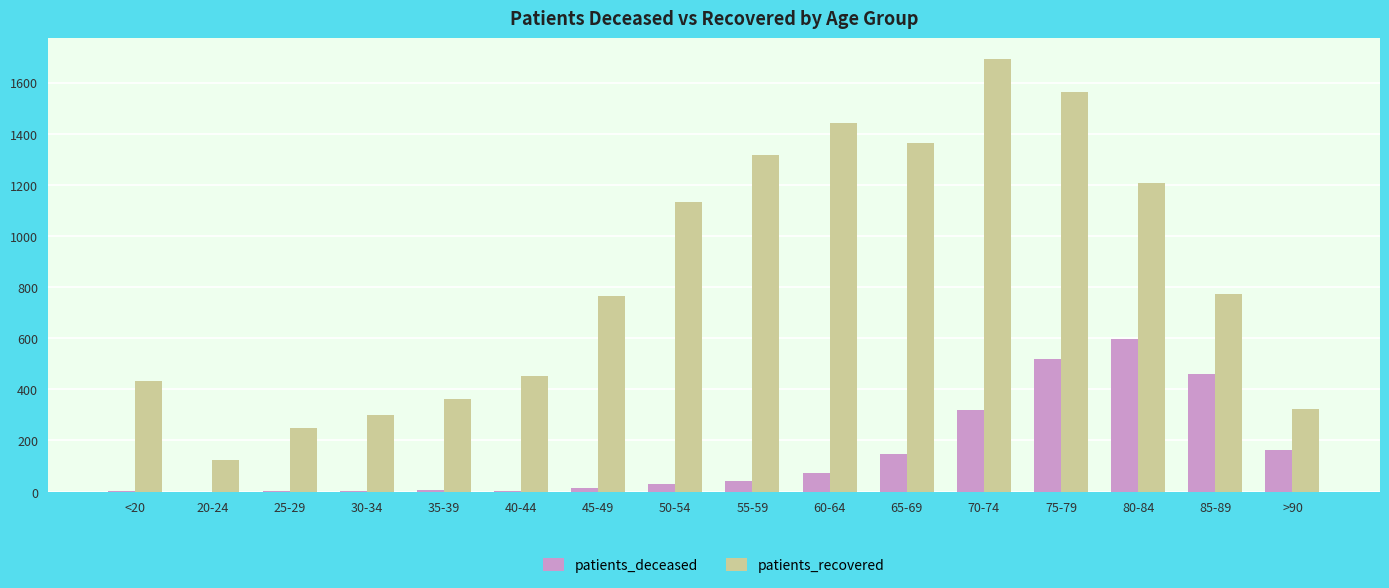

The patients_recovered series shows 1680 at 80-84. True or false?

False